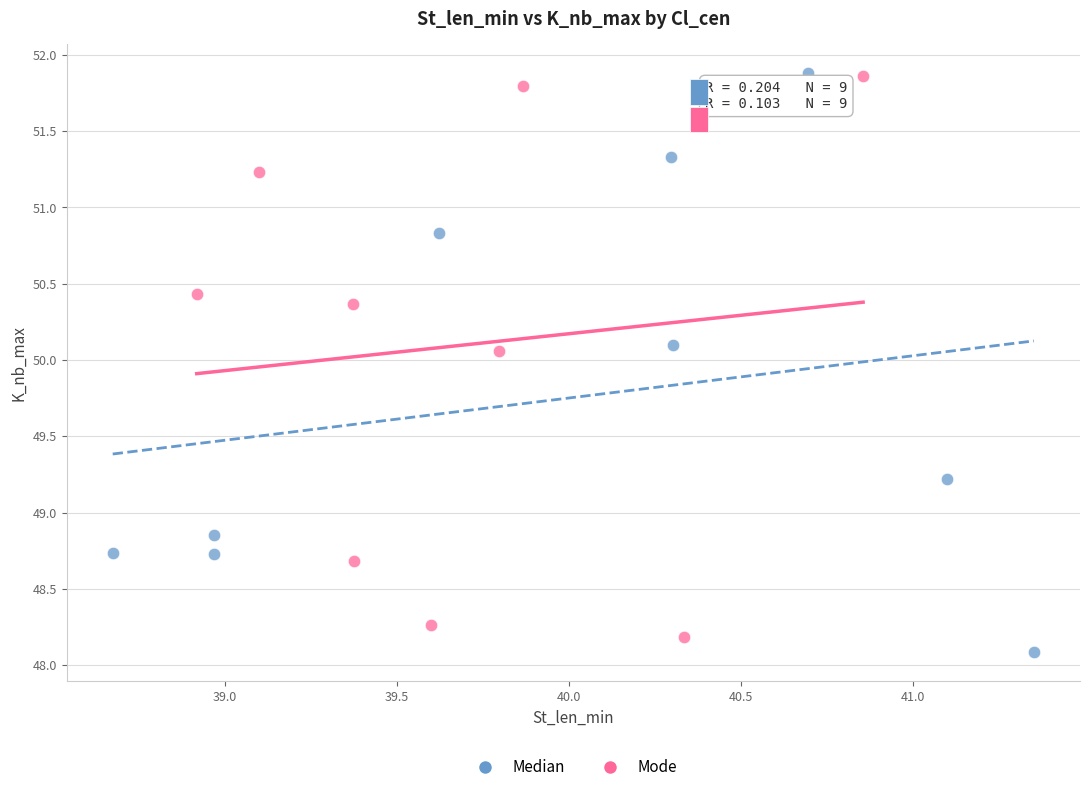

Which series contains the lowest Y value?

Median